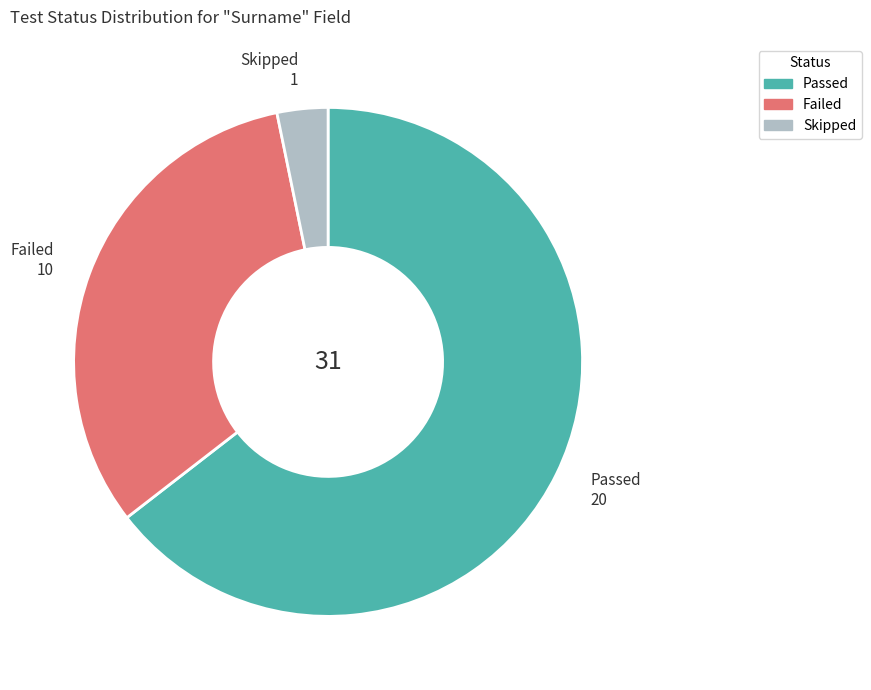

True or false: Failed accounts for 32% of the total.

True